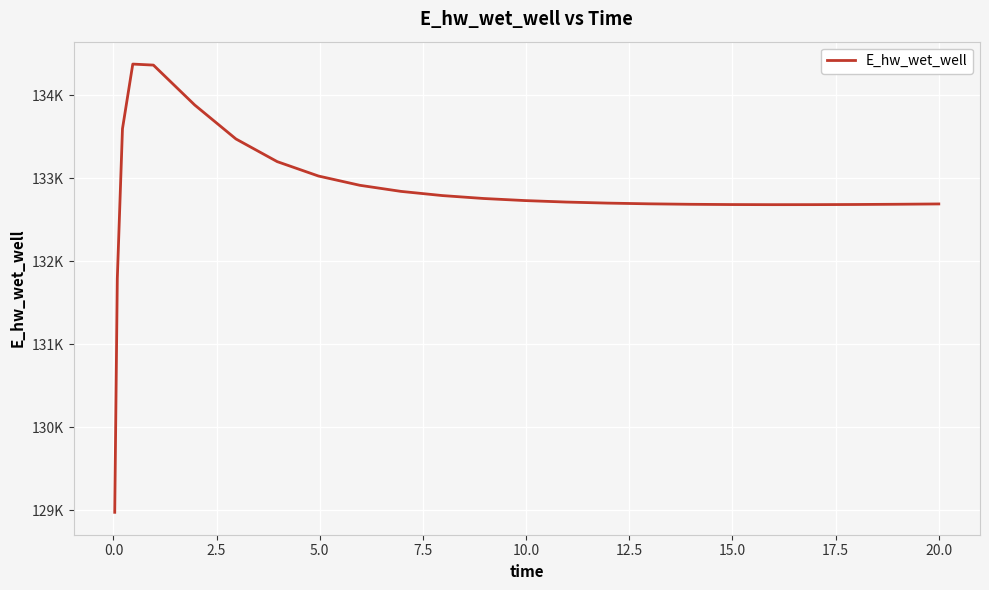

Is this an area chart (filled region under the line)?

No